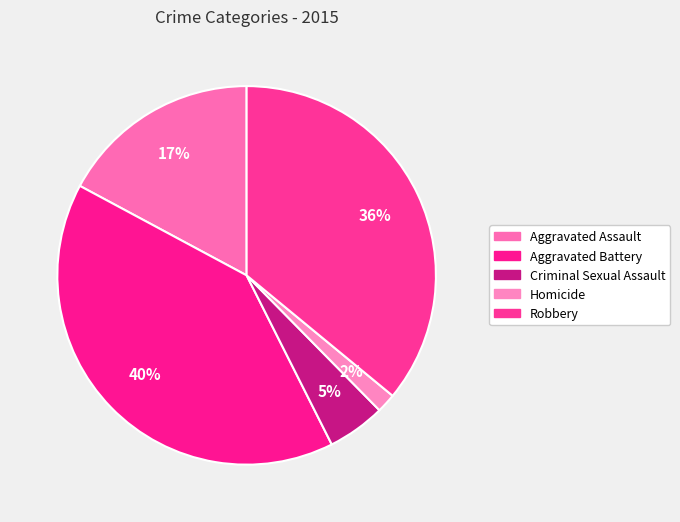

Does Robbery account for over 50% of the chart?

No